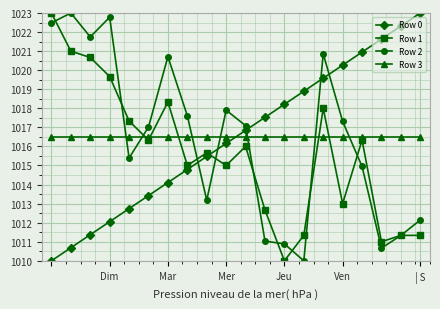

What is the lowest value of the Row 1 series?

1010.0